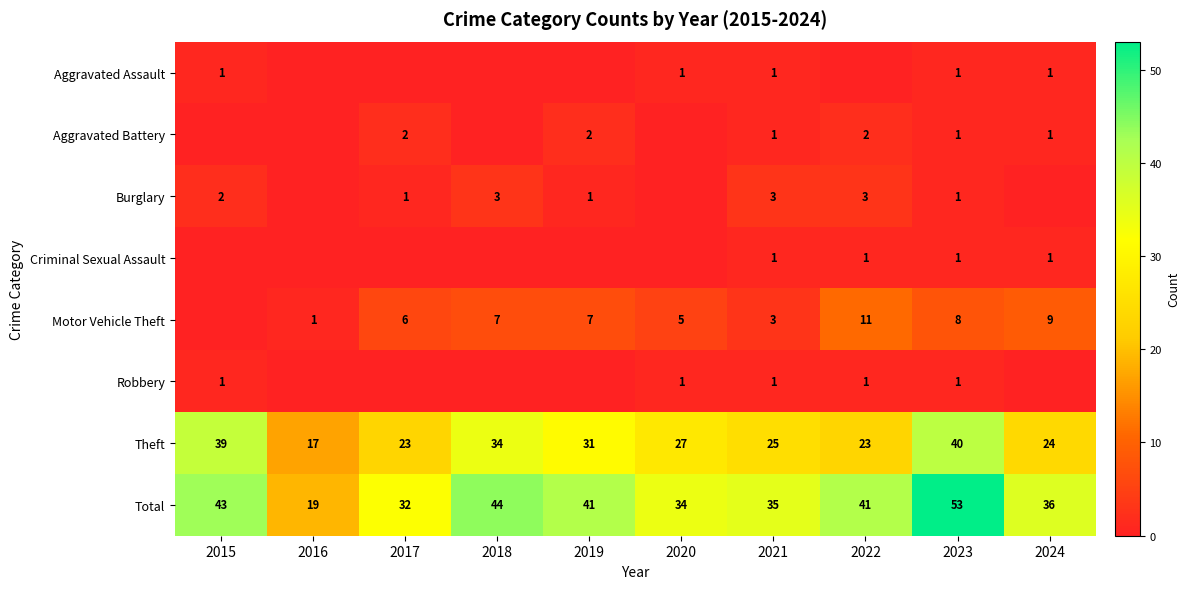

Is the value of Total at 2024 greater than the value of Burglary at 2015?

Yes